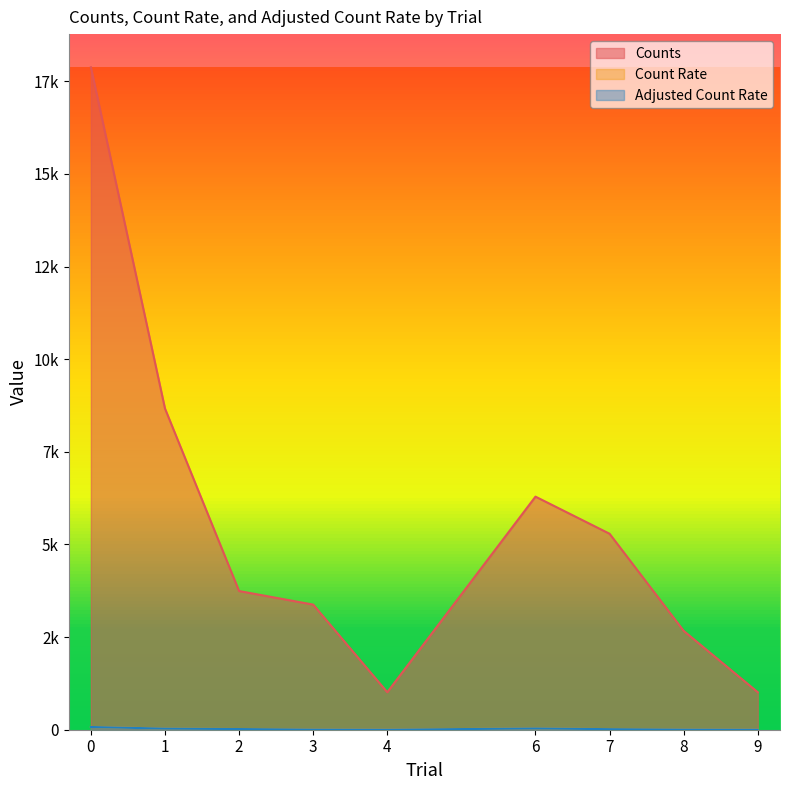

Does the chart have visible grid lines?

No